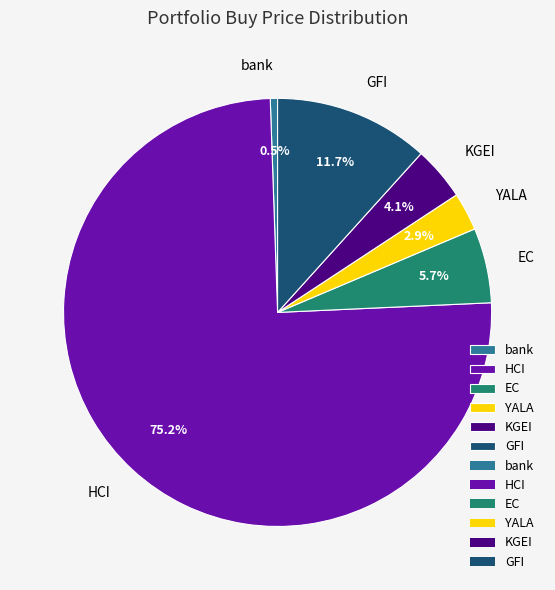

What portion of the pie excludes KGEI?

95.9%